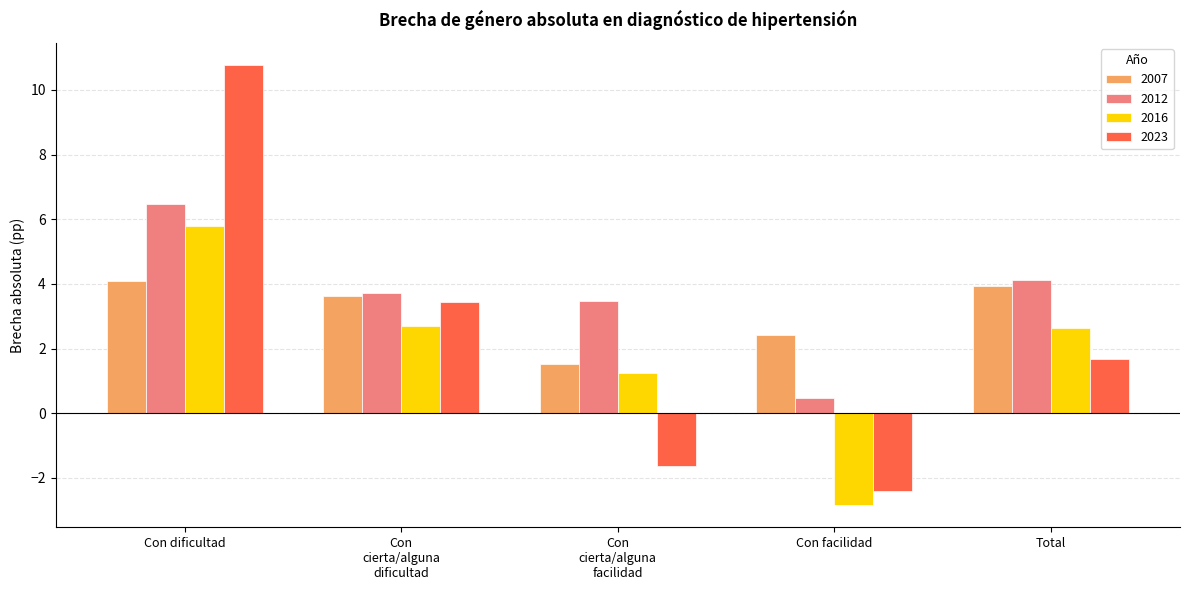

At which category does the chart reach its peak across all series?

Con dificultad